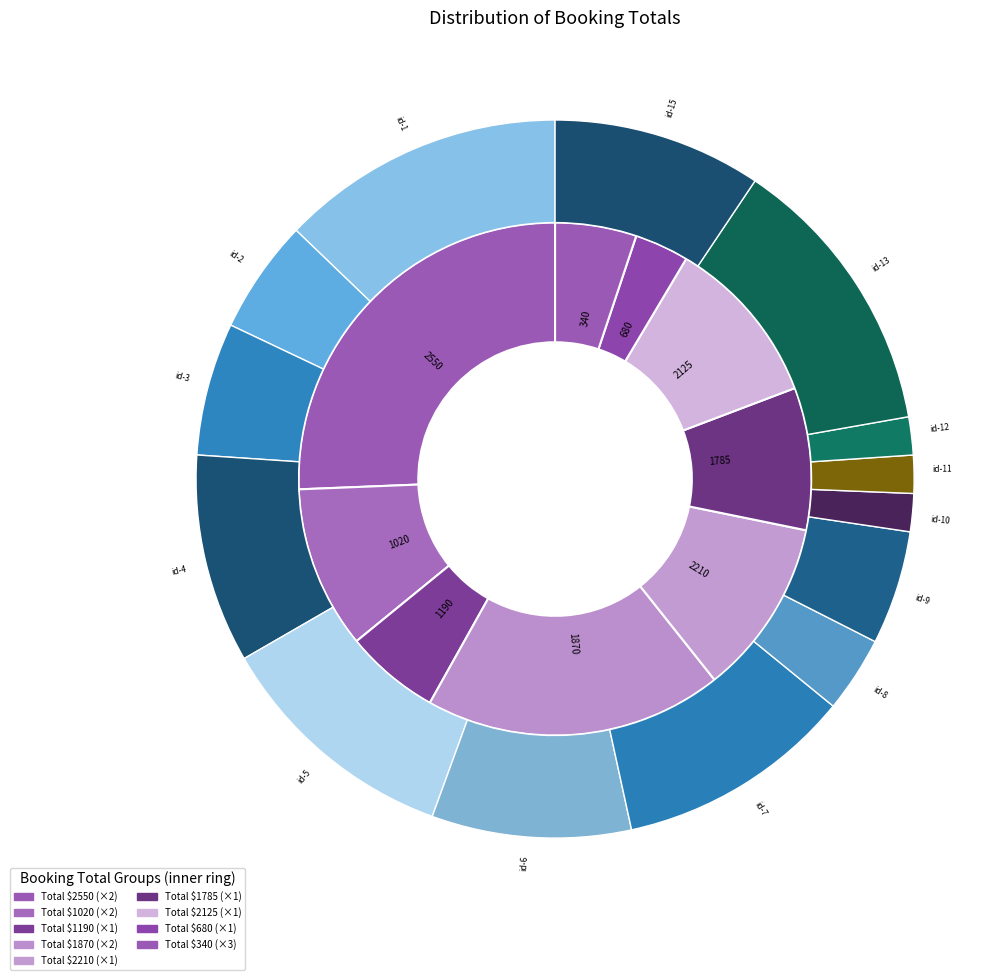

What is the smallest slice in the pie chart?

id-10